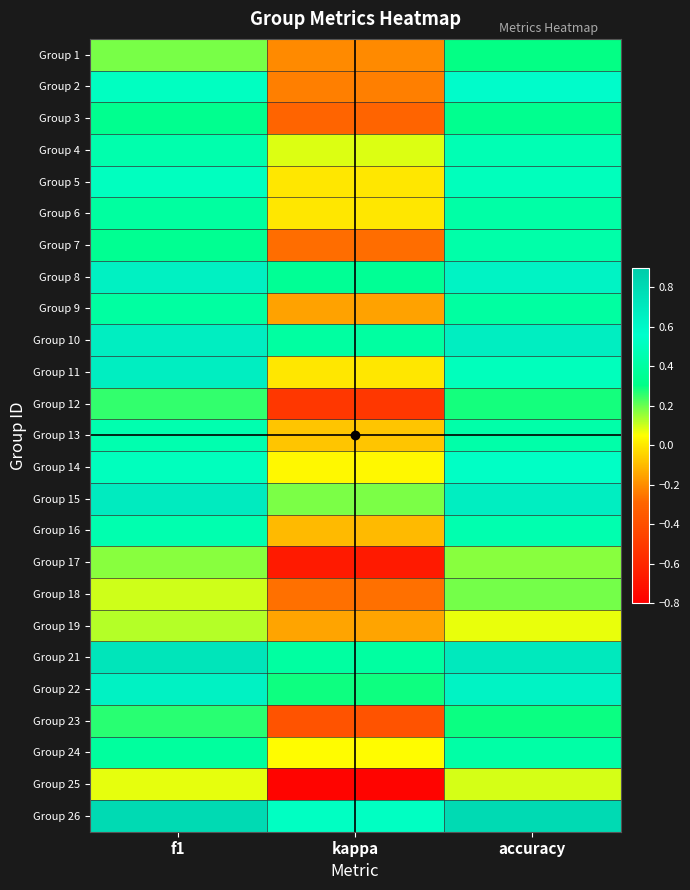

What is the spread (max minus min) of values at kappa?

1.3